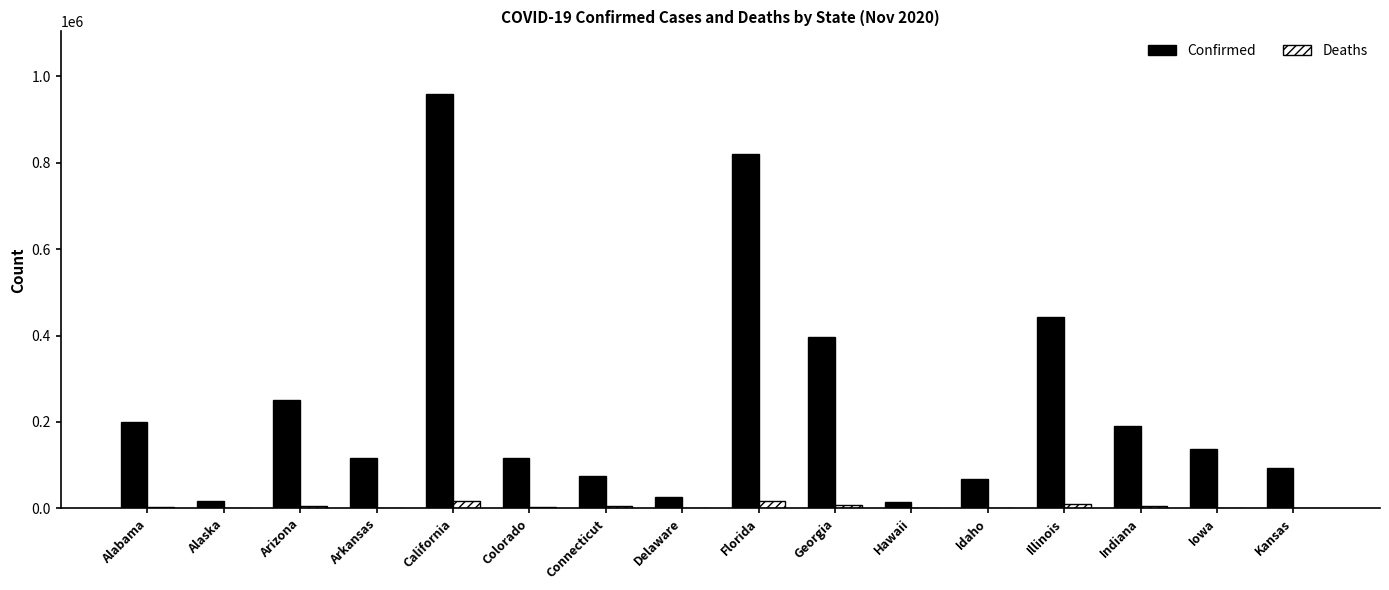

True or false: Confirmed has a value of 92980 at Alabama.

False